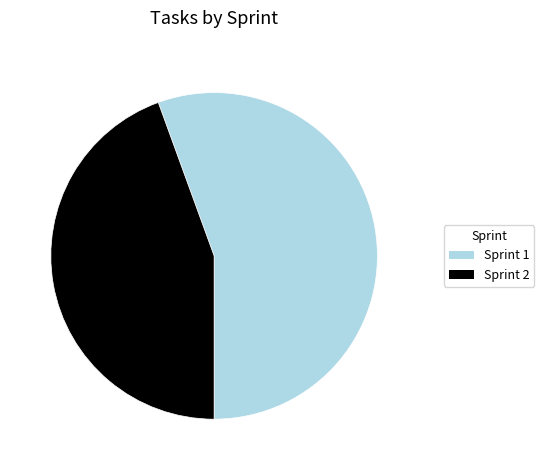

Which has a higher value, Sprint 2 or Sprint 1?

Sprint 1